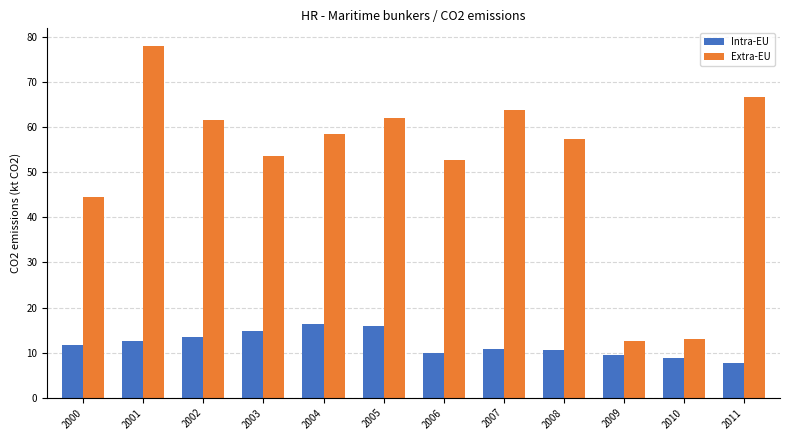

Is the value of Intra-EU at 2006 greater than the value of Extra-EU at 2003?

No